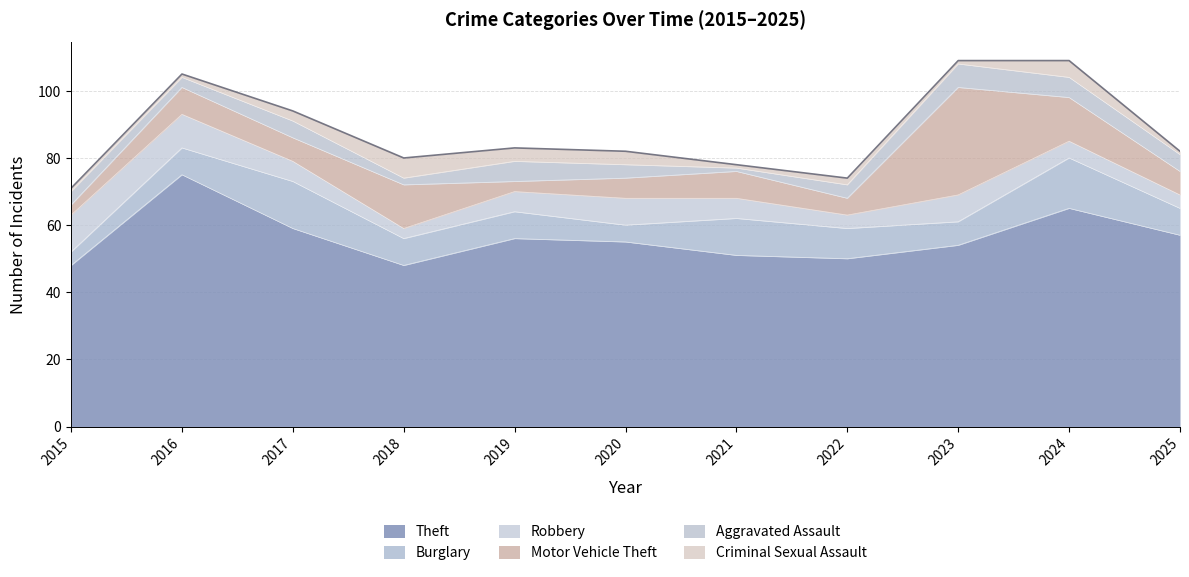

At which label is Robbery closest to 7?

2017